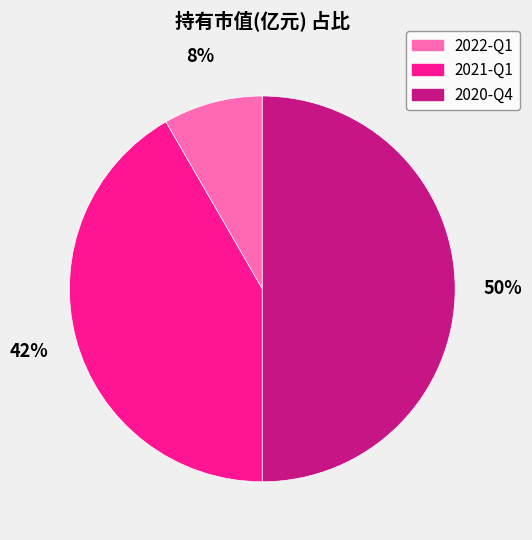

To the nearest percent, what is the combined percentage of 2022-Q1 and 2020-Q4?

58%